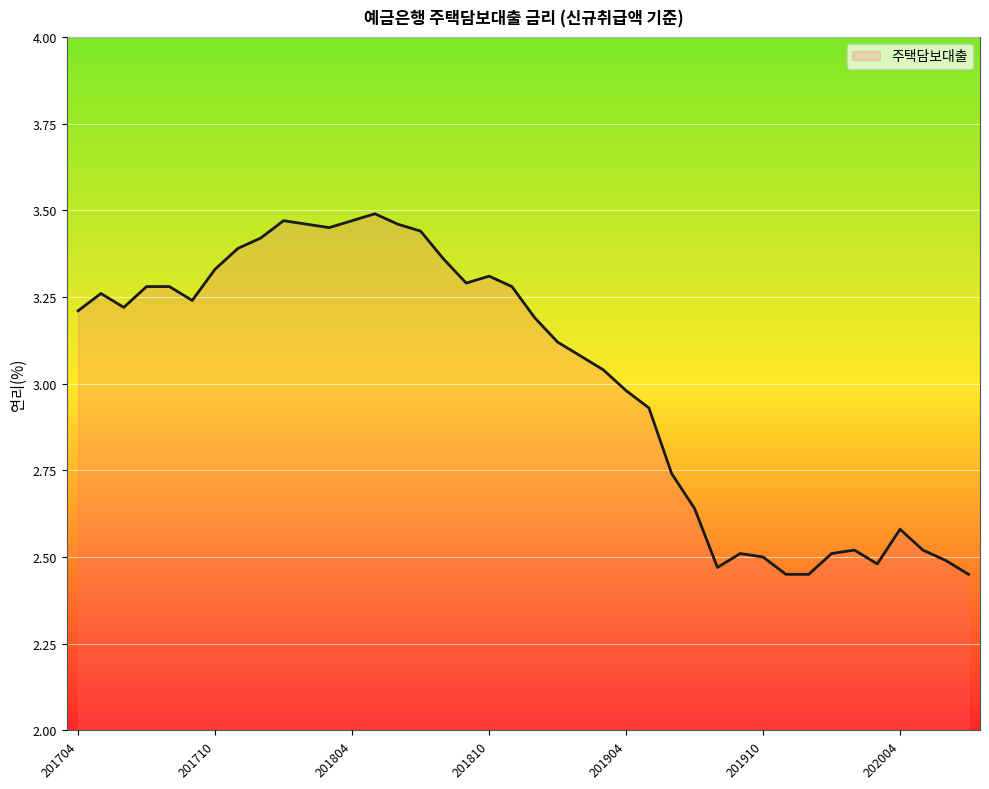

Count the number of values greater than 3.

24